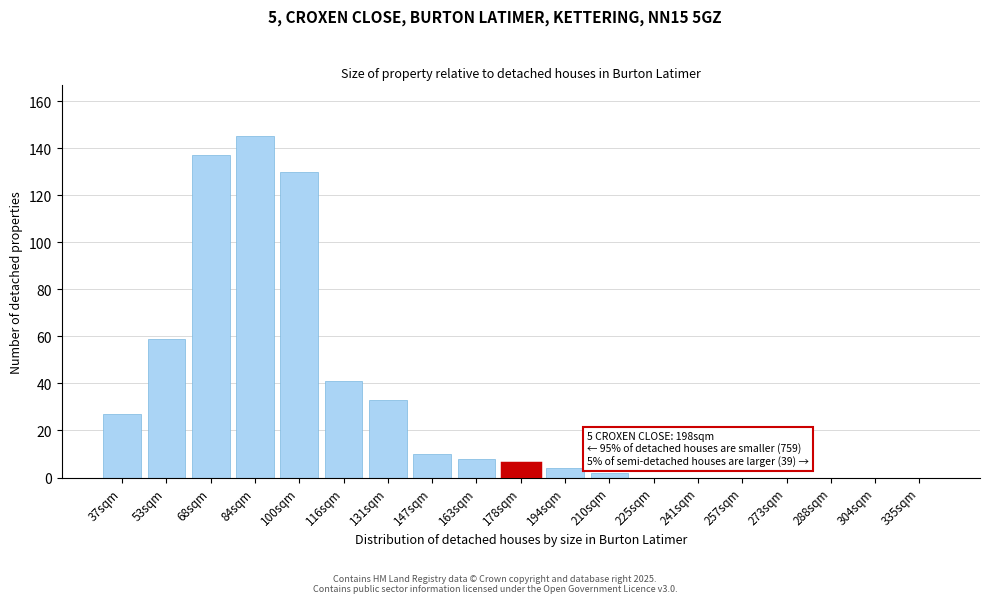

Reading right to left, list all the values displayed in this chart.

335sqm=0	304sqm=0	288sqm=0	273sqm=0	257sqm=0	241sqm=0	225sqm=0	210sqm=2	194sqm=4	178sqm=6	163sqm=8	147sqm=10	131sqm=33	116sqm=41	100sqm=130	84sqm=145	68sqm=137	53sqm=59	37sqm=27